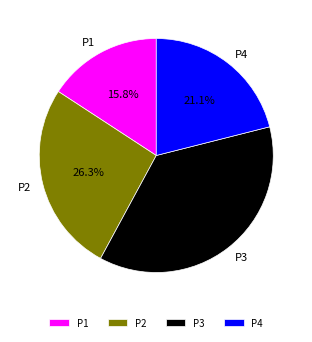

What is the smallest slice in the pie chart?

P1